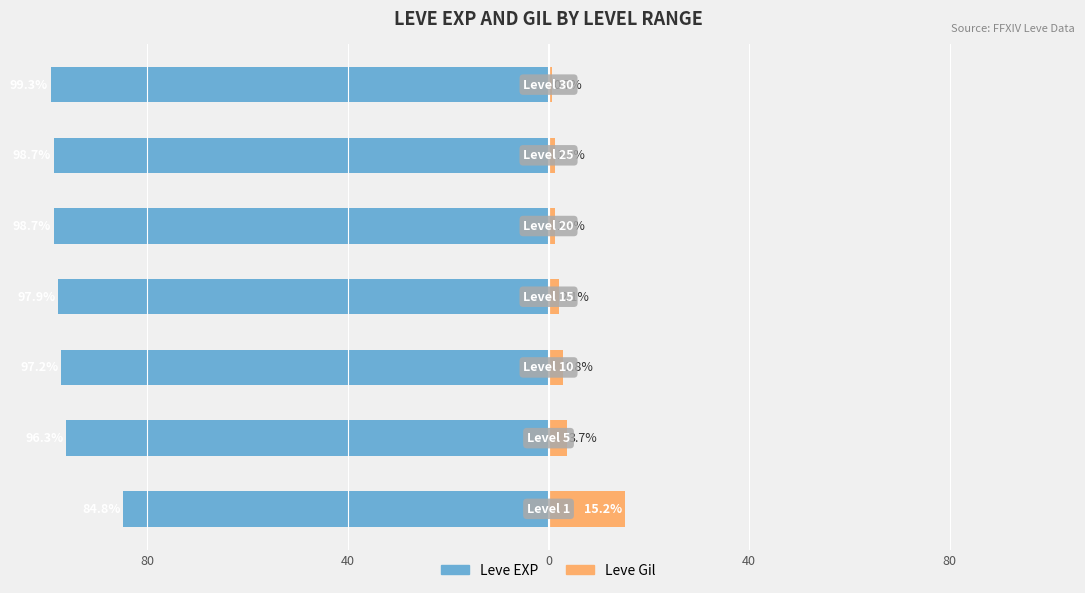

What is the average value of the Leve Gil series?

3.9